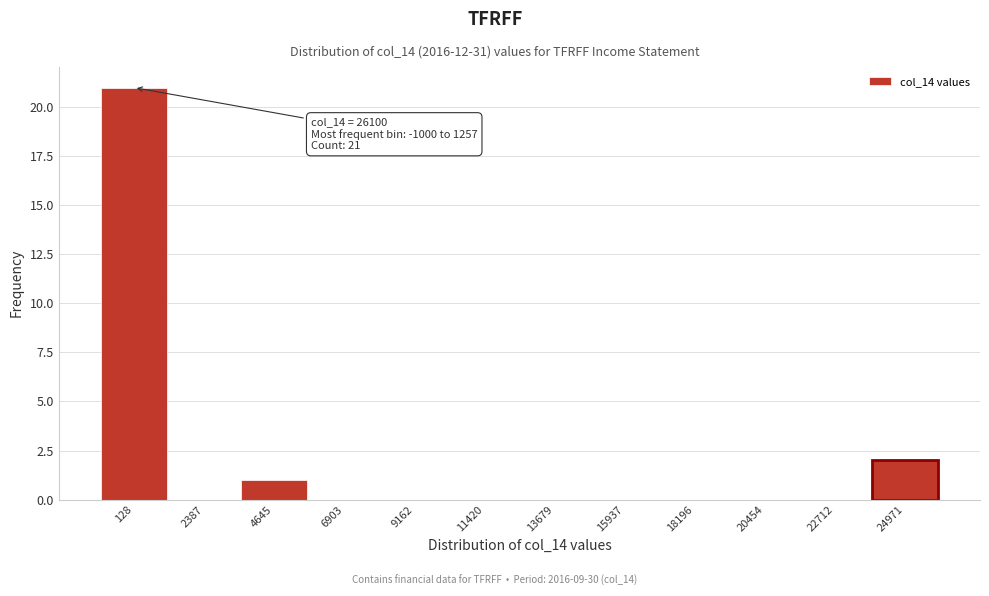

Which range on the x-axis has the tallest bar?

-1000 to 1500